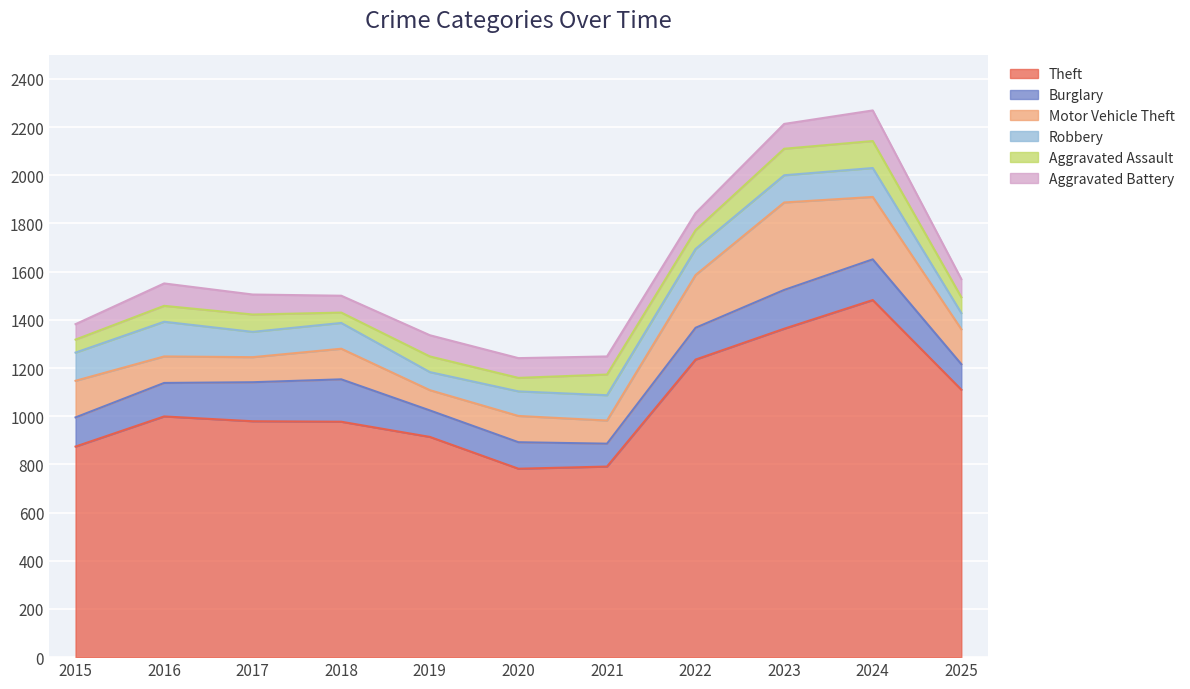

At which category does Aggravated Assault reach its first local peak?

2017